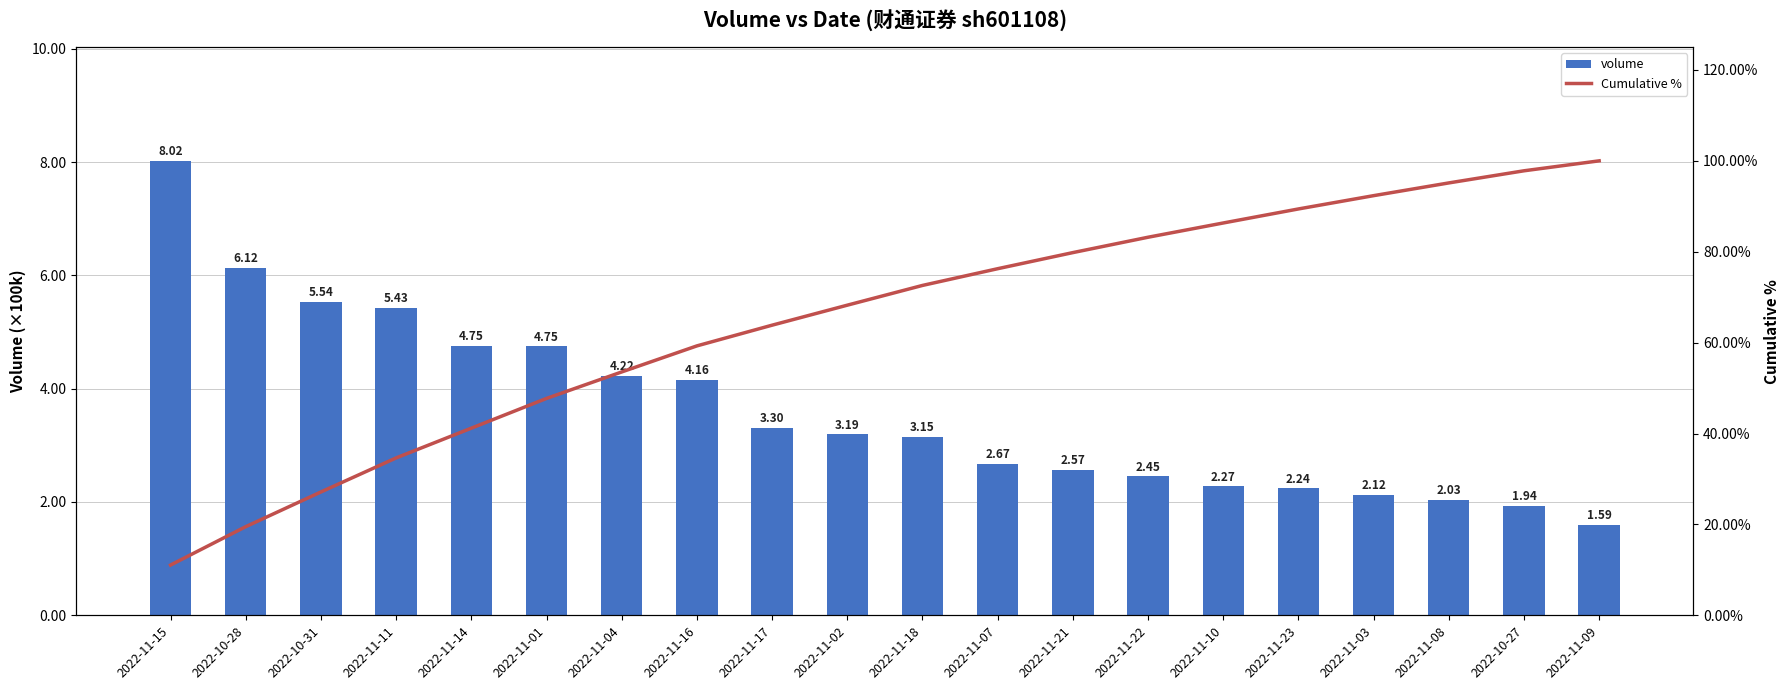

How many categories are shown in the chart?

20